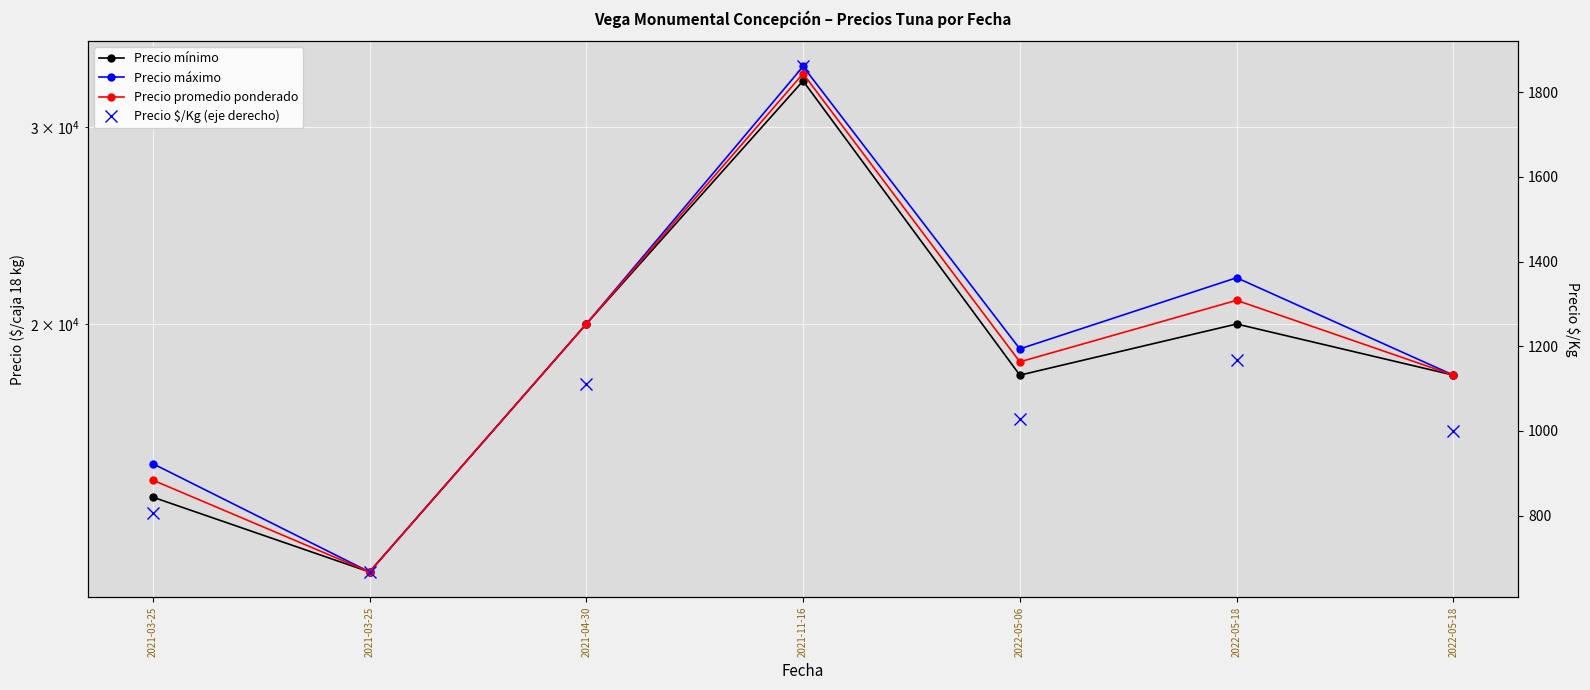

The Precio mínimo series shows 18000 at 2022-05-06. True or false?

True